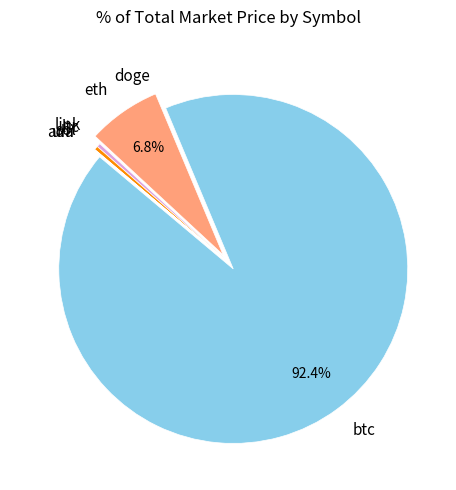

True or false: eth accounts for 7% of the total.

True